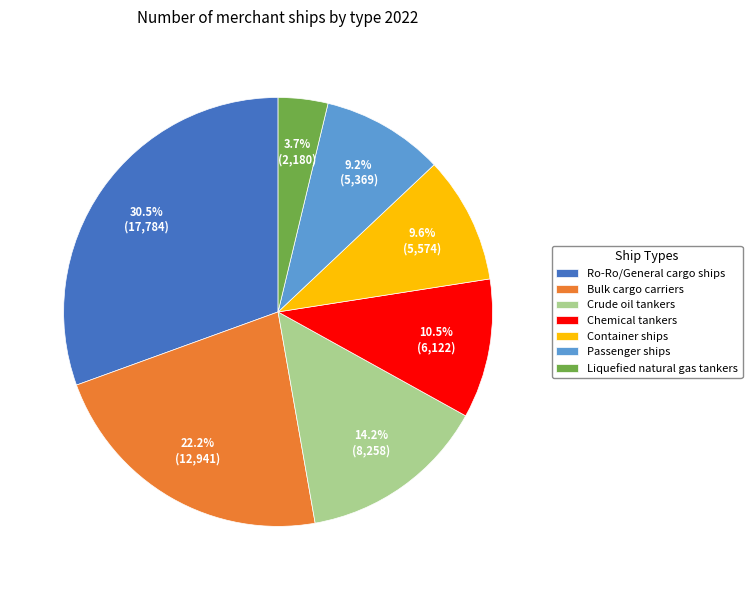

Between Ro-Ro/General cargo ships and Bulk cargo carriers, which is larger?

Ro-Ro/General cargo ships